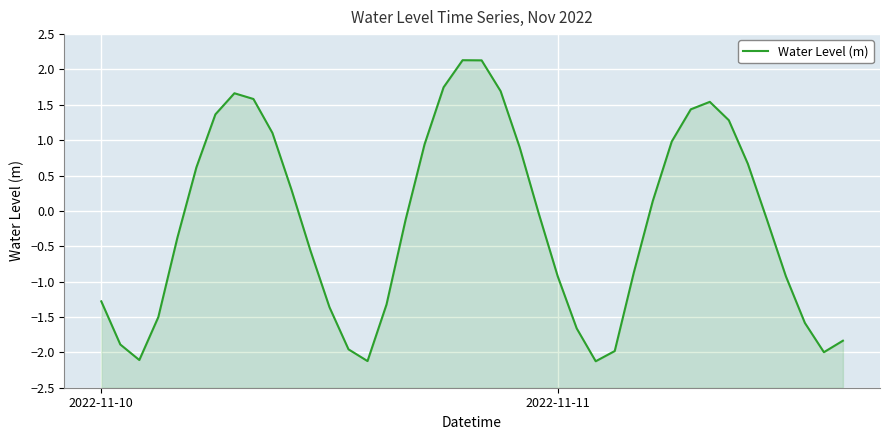

The chart shows a value of 1.0 at 30. True or false?

True